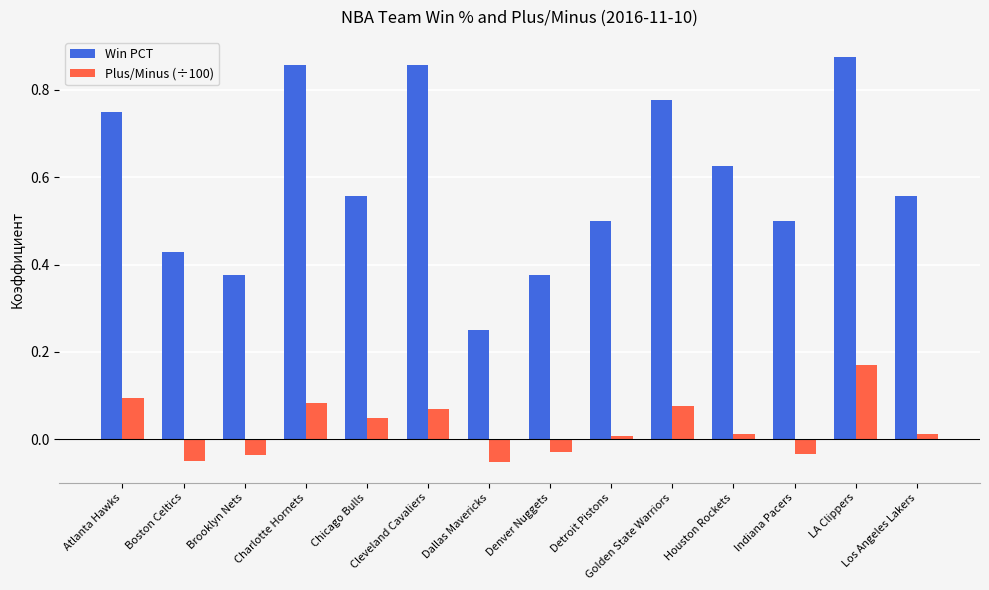

List the series in order of their overall mean, lowest first.

Plus/Minus (÷100), Win PCT